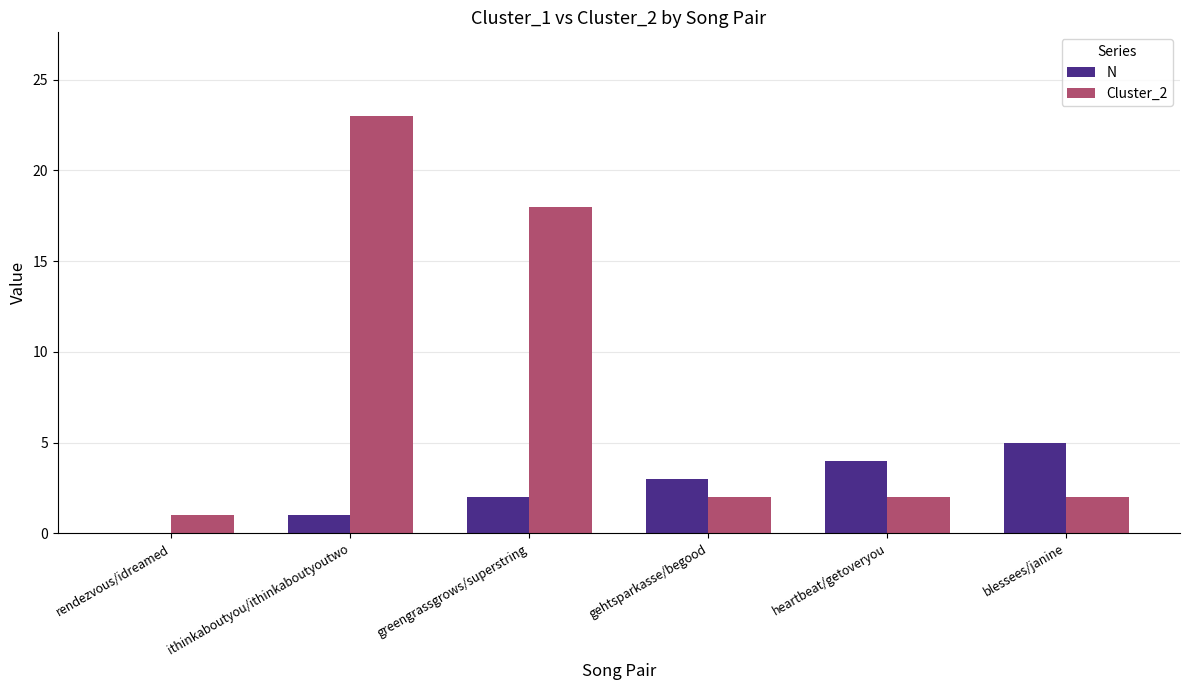

Which category has the highest value across all series?

ithinkaboutyou/ithinkaboutyoutwo